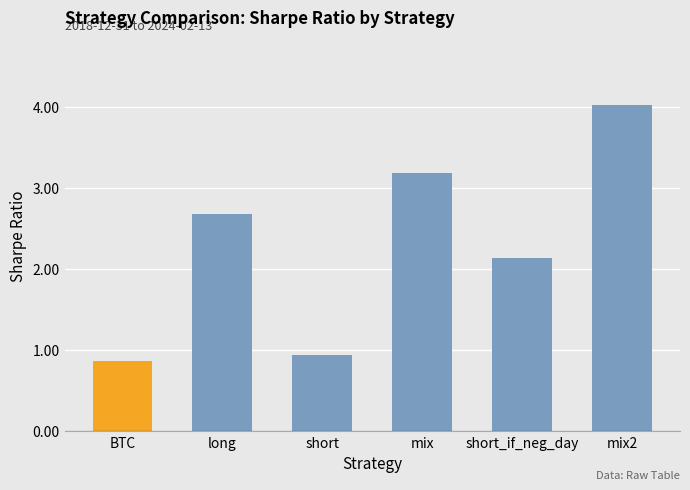

What is the label of the 2nd bar from the left?

long